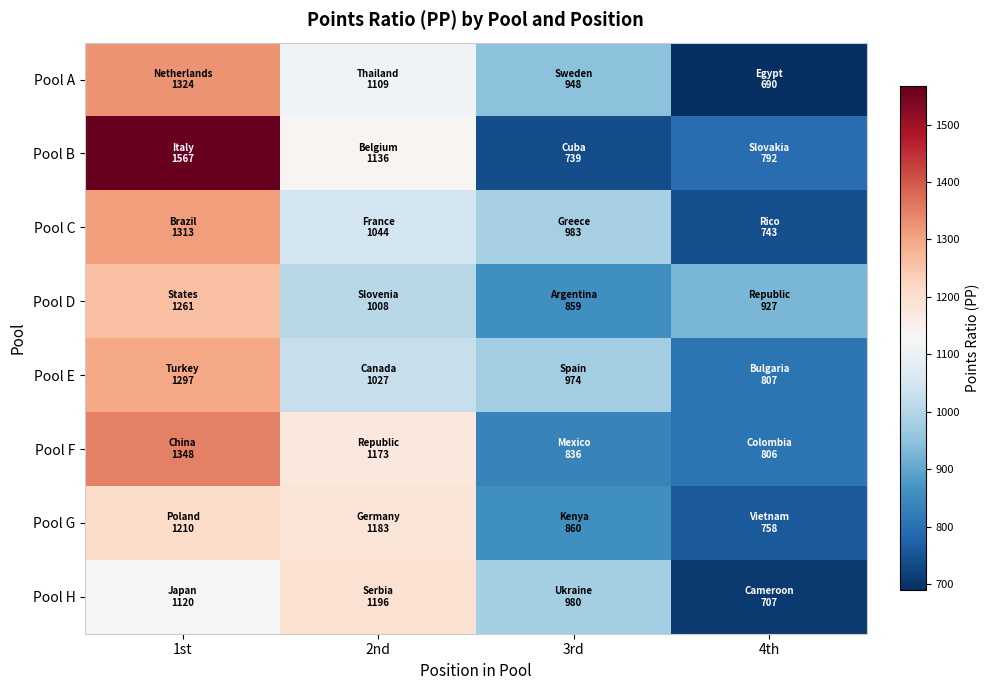

Reading left to right, transcribe all the data shown in this chart.

Pool A: 1st=1324.4	2nd=1109.2	3rd=947.8	4th=689.8
Pool B: 1st=1566.9	2nd=1136.4	3rd=738.8	4th=792.0
Pool C: 1st=1312.8	2nd=1043.8	3rd=983.4	4th=743.5
Pool D: 1st=1260.7	2nd=1007.7	3rd=858.8	4th=927.0
Pool E: 1st=1297.1	2nd=1026.5	3rd=973.9	4th=807.4
Pool F: 1st=1348.3	2nd=1173.4	3rd=835.7	4th=805.8
Pool G: 1st=1209.7	2nd=1183.5	3rd=859.6	4th=758.1
Pool H: 1st=1120.2	2nd=1196.1	3rd=979.5	4th=706.7